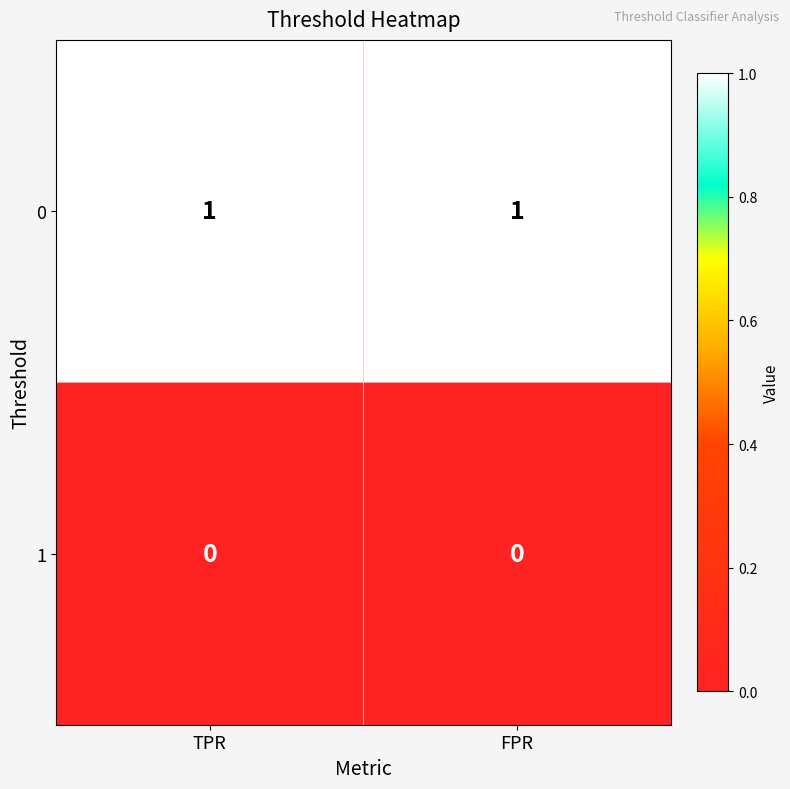

At FPR, list the series in order from smallest to largest.

1, 0